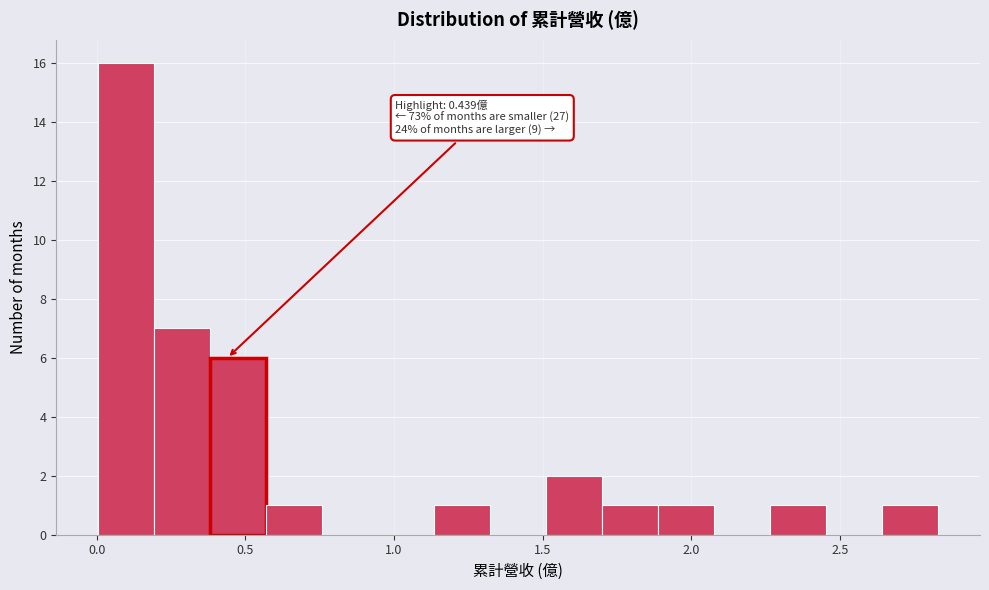

Read against the x-axis, roughly where is the centre of the tallest bar?

0.10